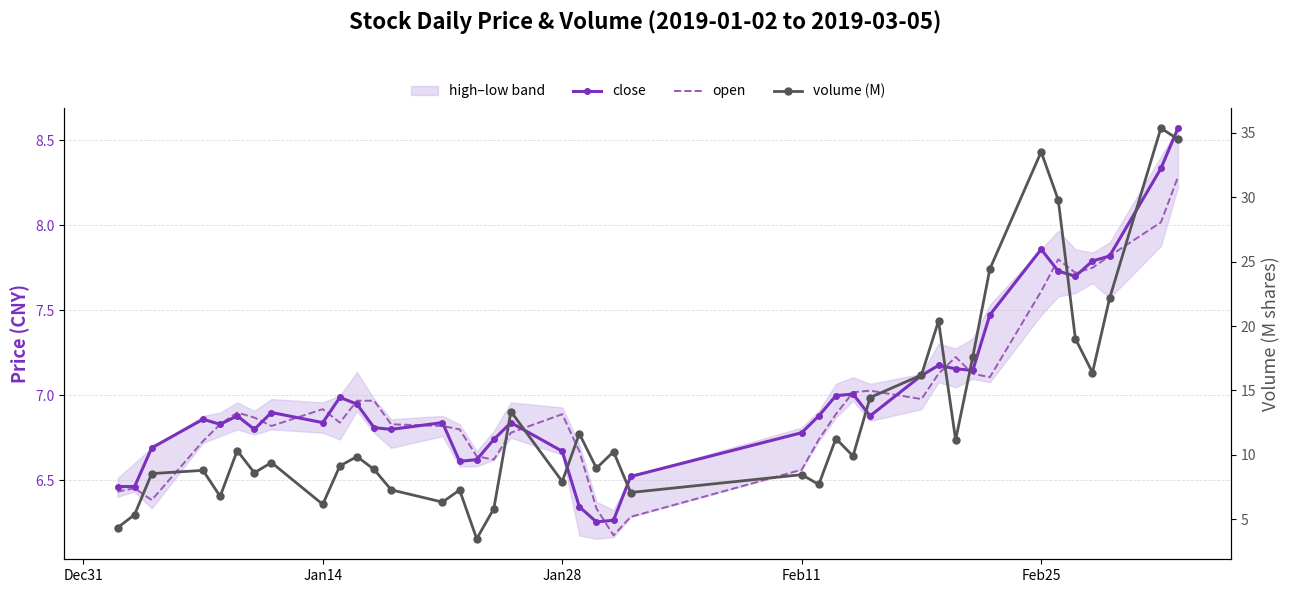

Which series has the largest total across all categories?

volume (M)